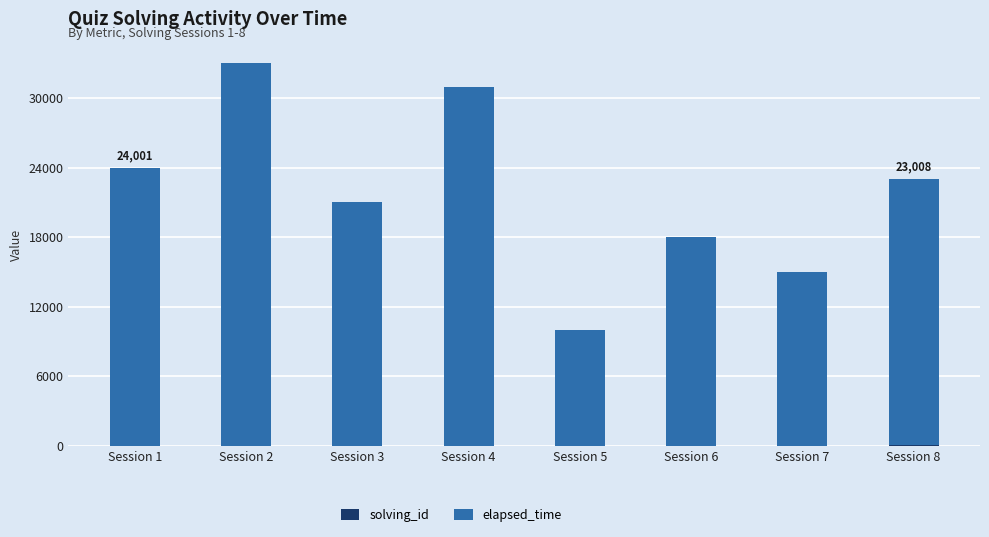

At which category is the sum across all series the highest?

Session 2